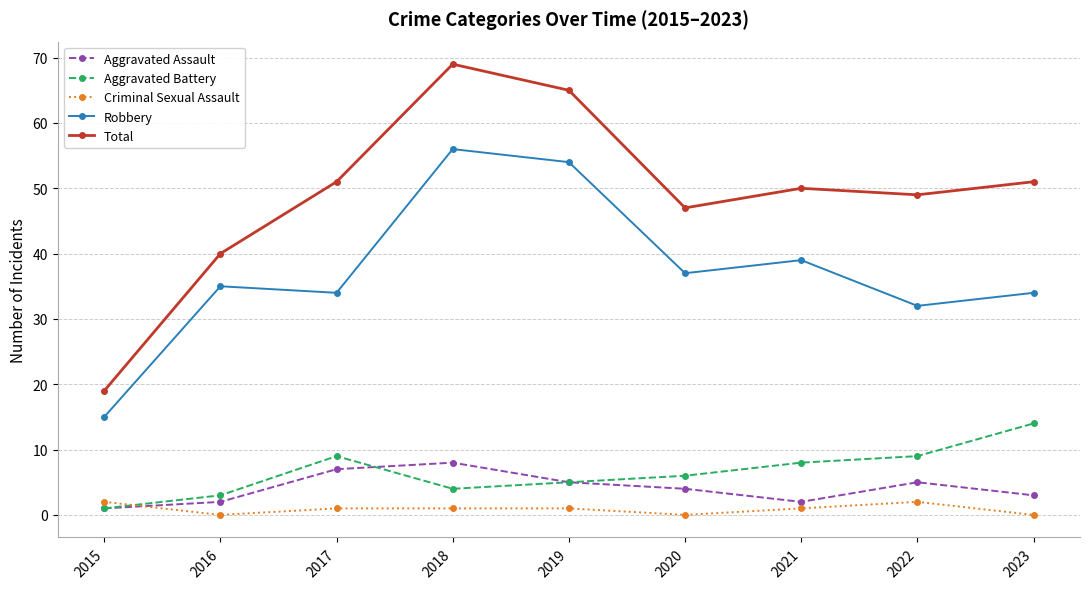

At how many categories does at least one series exceed 27?

8